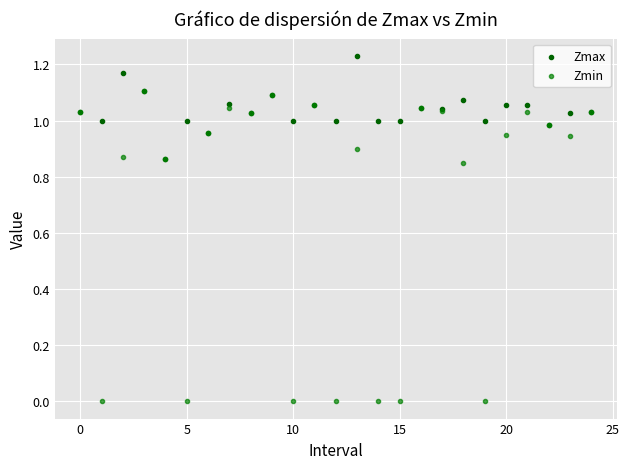

What are all the series names shown in the legend?

Zmax, Zmin